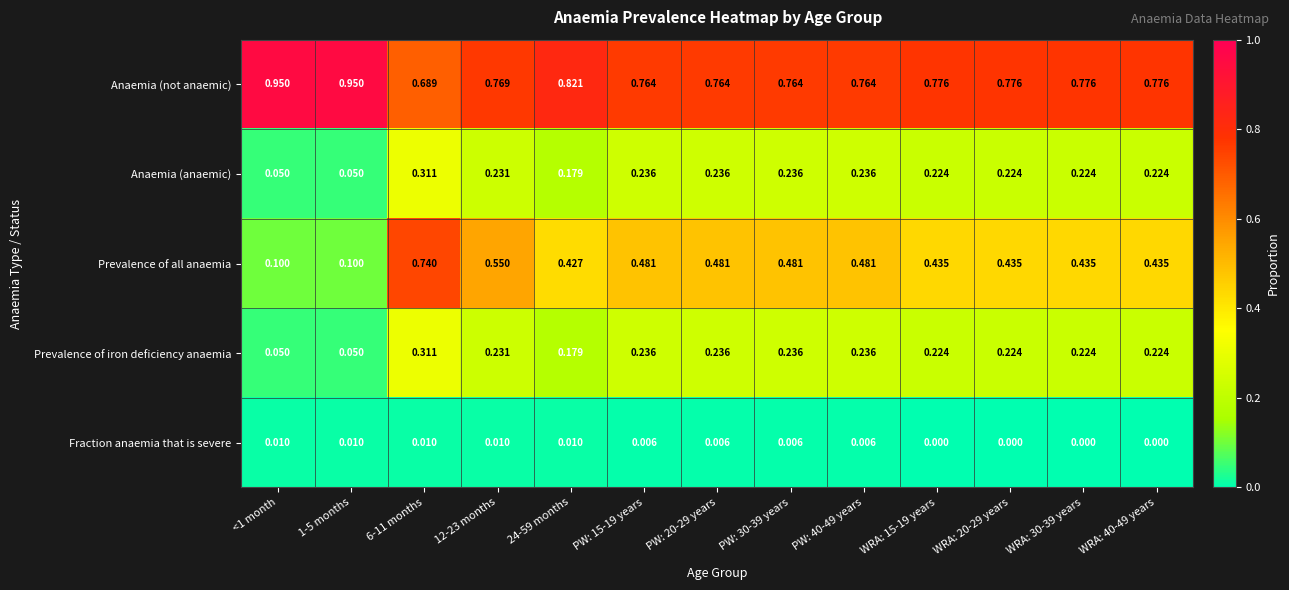

Between 12-23 months and WRA: 40-49 years, which series saw the biggest shift?

Prevalence of all anaemia